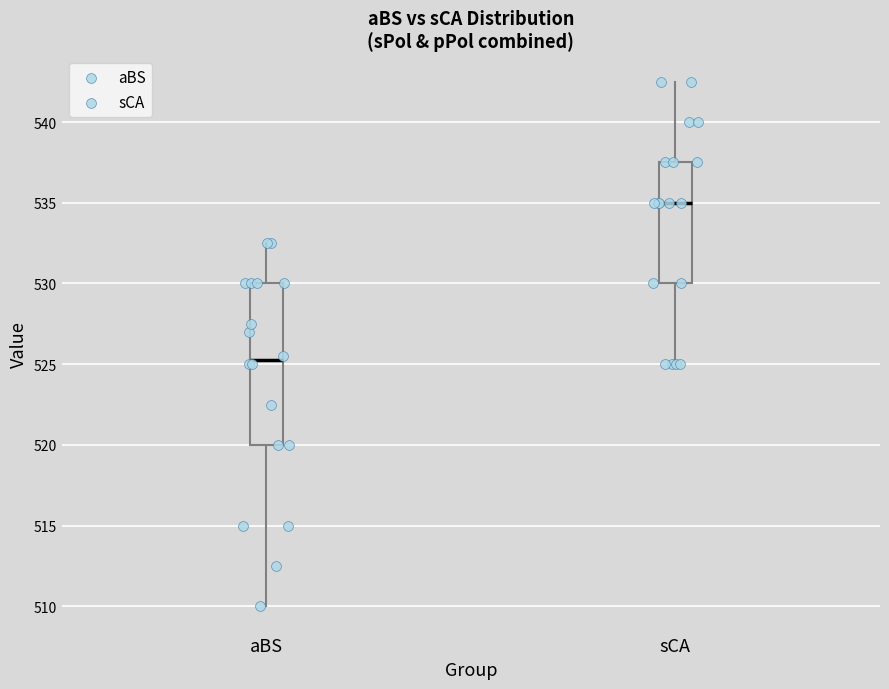

Where is the lower edge of the box for sCA on the y-axis? The values are not printed on the chart, so give them approximately, as read against the axis.

530.0